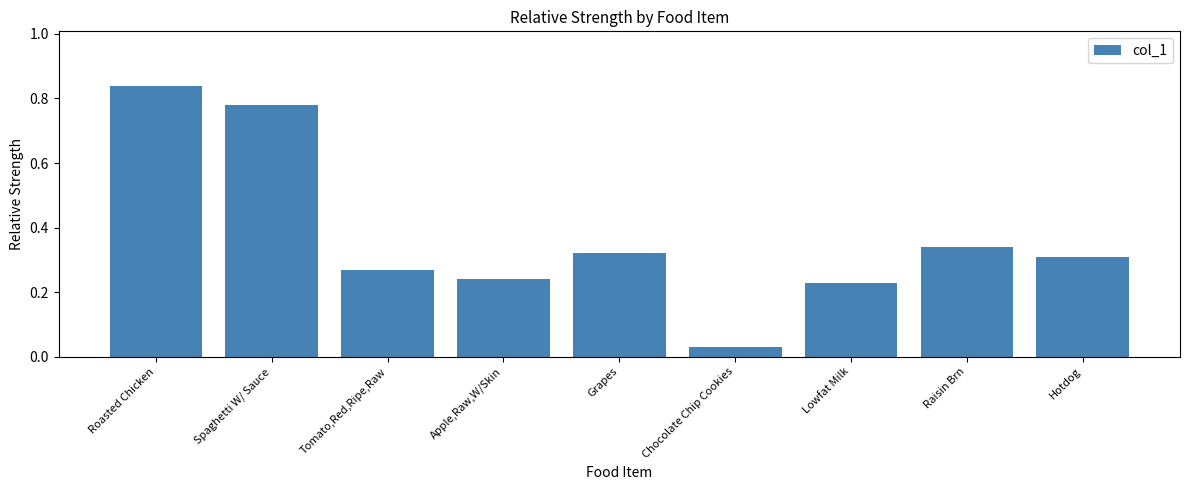

Which has a higher value, Lowfat Milk or Chocolate Chip Cookies?

Lowfat Milk